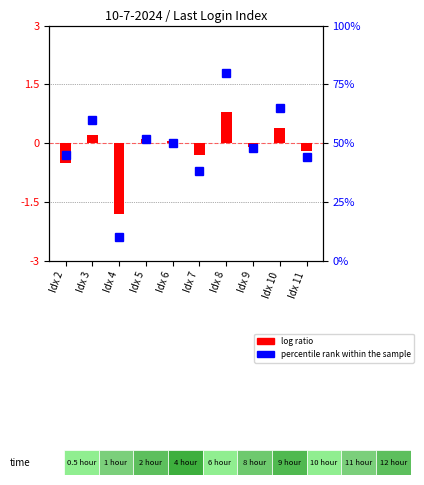

Reading left to right, transcribe all the data shown in this chart.

log ratio: Idx 2=-0.5	Idx 3=0.2	Idx 4=-1.8	Idx 5=0.1	Idx 6=0.1	Idx 7=-0.3	Idx 8=0.8	Idx 9=-0.1	Idx 10=0.4	Idx 11=-0.2
percentile rank within the sample: Idx 2=45.0	Idx 3=60.0	Idx 4=10.0	Idx 5=52.0	Idx 6=50.0	Idx 7=38.0	Idx 8=80.0	Idx 9=48.0	Idx 10=65.0	Idx 11=44.0